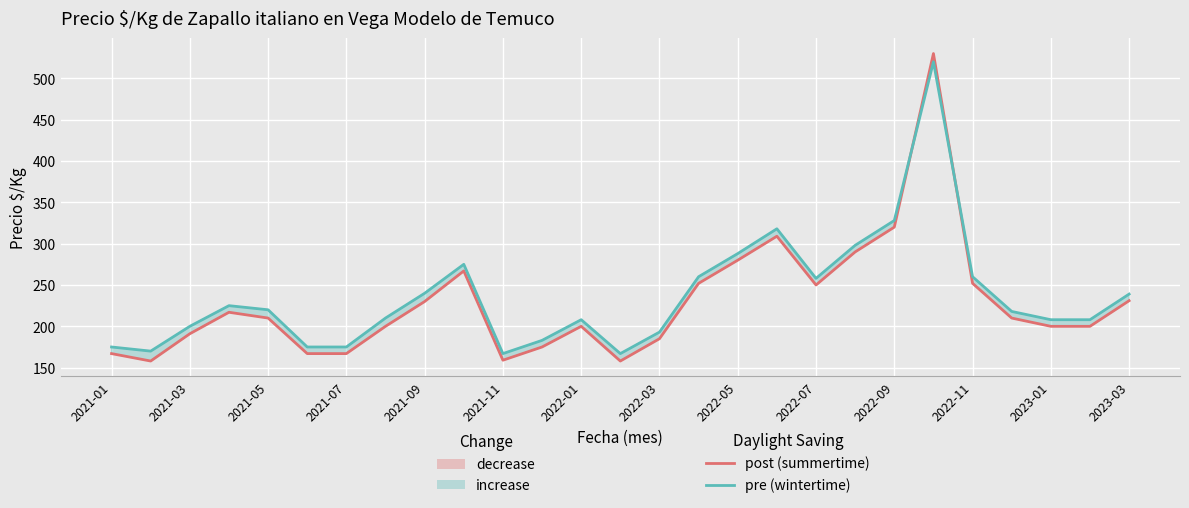

Reading left to right, extract all data points from this chart.

Precio $/Kg (post-summertime): 167	158	191	217	210	167	167	200	230	267	159	175	200	158	185	252	280	309	250	290	320	530	252	210	200	200	231
Precio $/Kg (pre-wintertime): 175	170	200	225	220	175	175	210	240	275	167	183	208	167	193	260	288	318	258	298	328	520	260	218	208	208	239